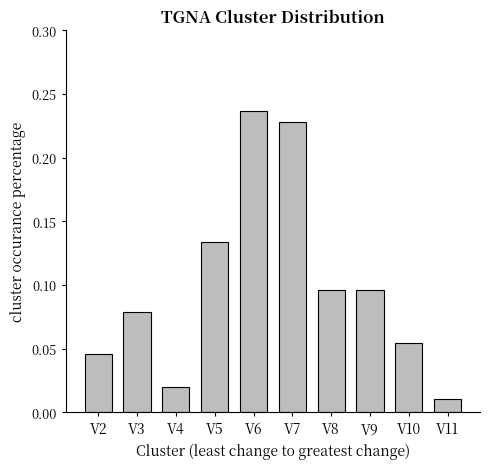

Between V4 and V10, which is larger?

V10